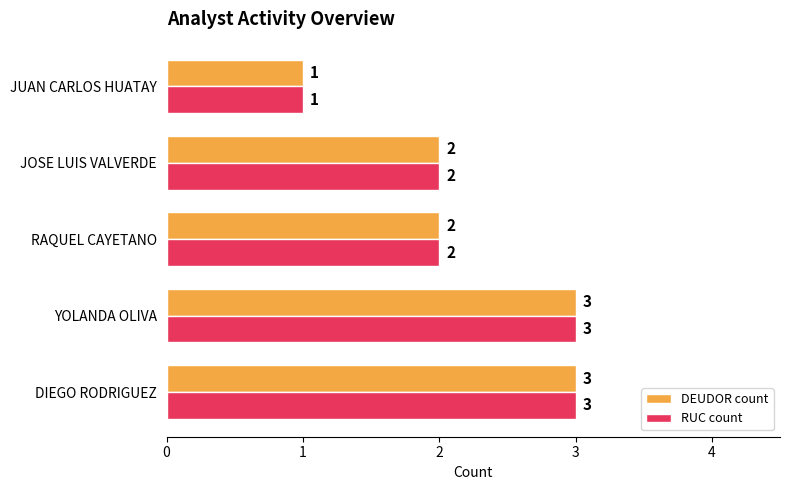

How many values in the DEUDOR count series are below 2?

1